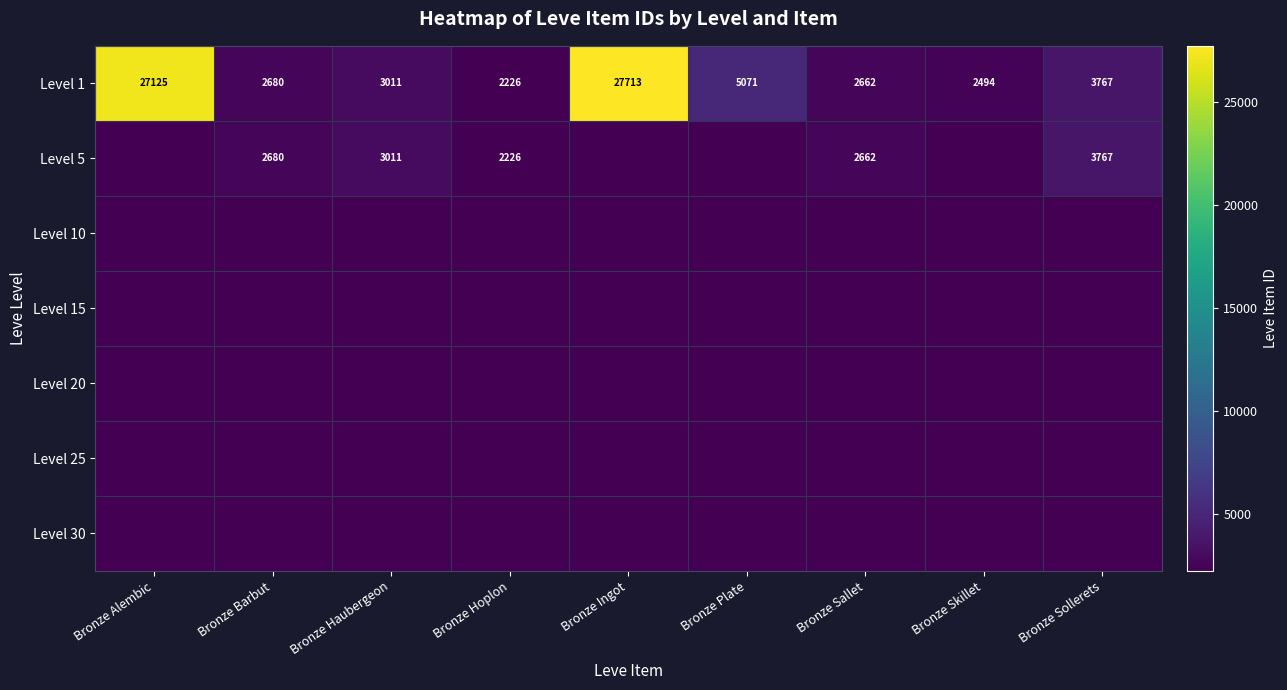

Which category has the lowest value across all series?

Bronze Alembic